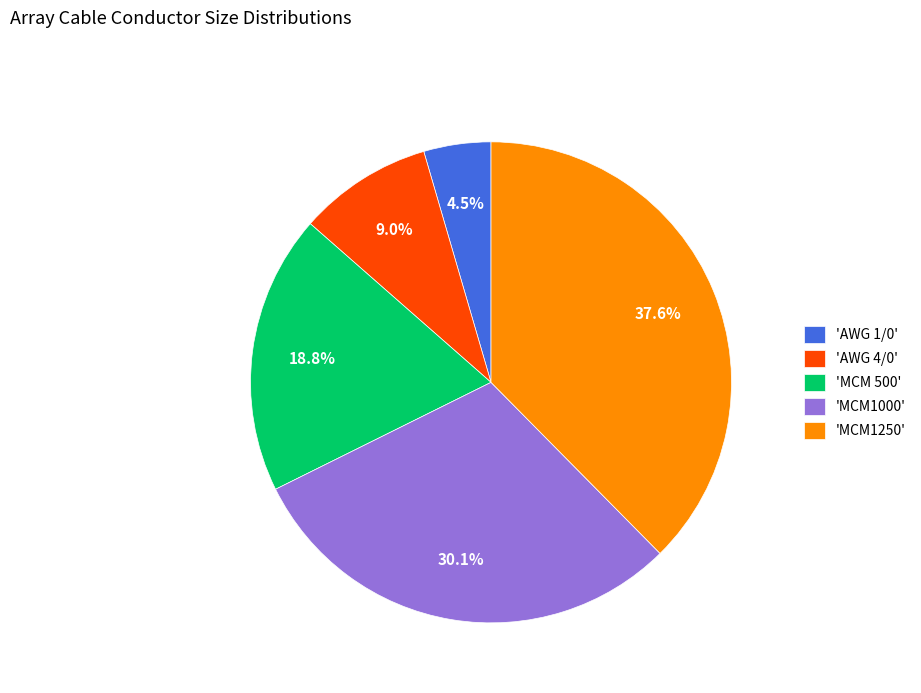

Rank the categories by value from highest to lowest.

'MCM1250', 'MCM1000', 'MCM 500', 'AWG 4/0', 'AWG 1/0'